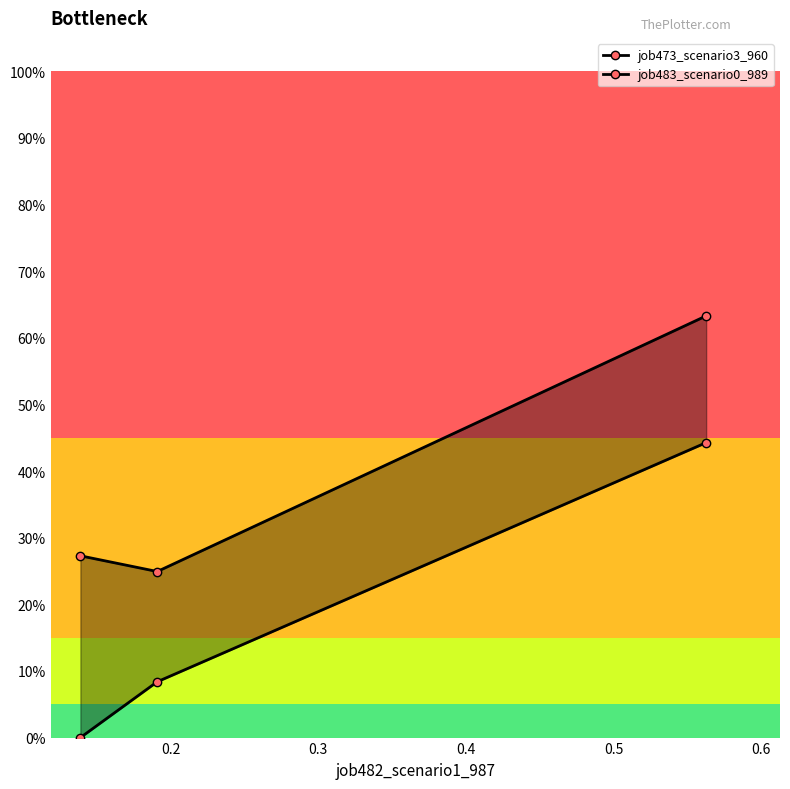

The job473_scenario3_960 series shows 0.1 at 0.2. True or false?

False